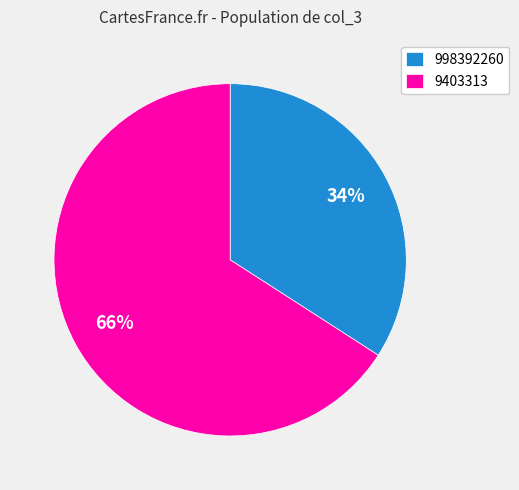

Combined, do 9403313 and 998392260 account for over 50%?

Yes